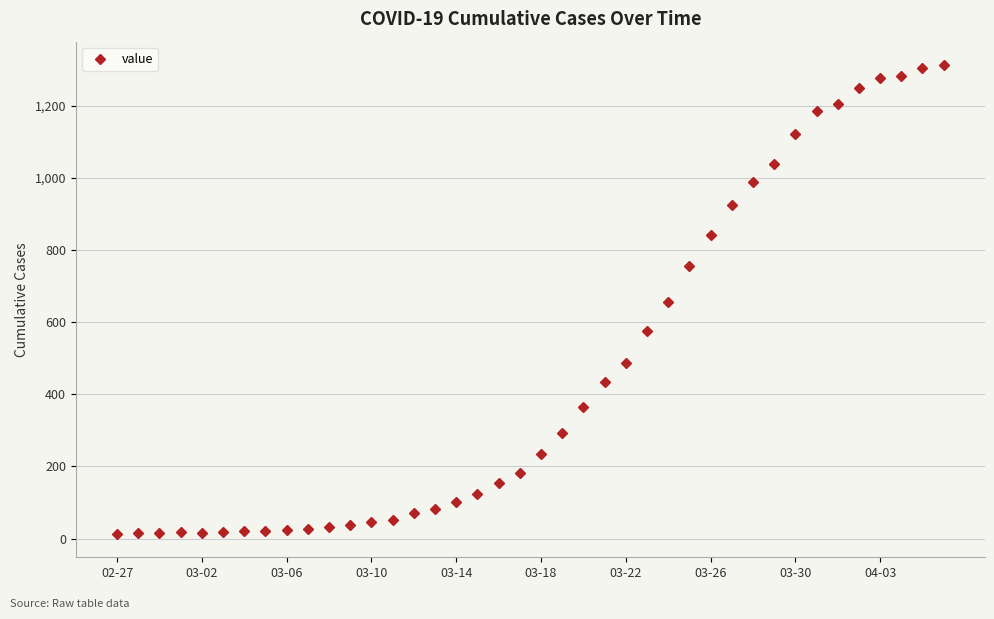

What is the average value?

465